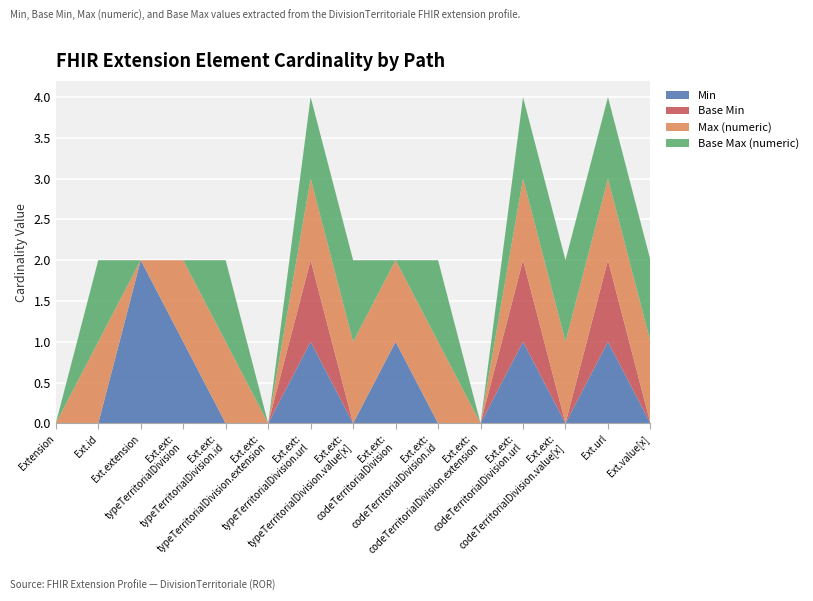

Reading left to right, what are all the values shown in this chart?

Min: 0	0	2	1	0	0	1	0	1	0	0	1	0	1	0
Base Min: 0	0	0	0	0	0	1	0	0	0	0	1	0	1	0
Max (numeric): 0	1	0	1	1	0	1	1	1	1	0	1	1	1	1
Base Max (numeric): 0	1	0	0	1	0	1	1	0	1	0	1	1	1	1